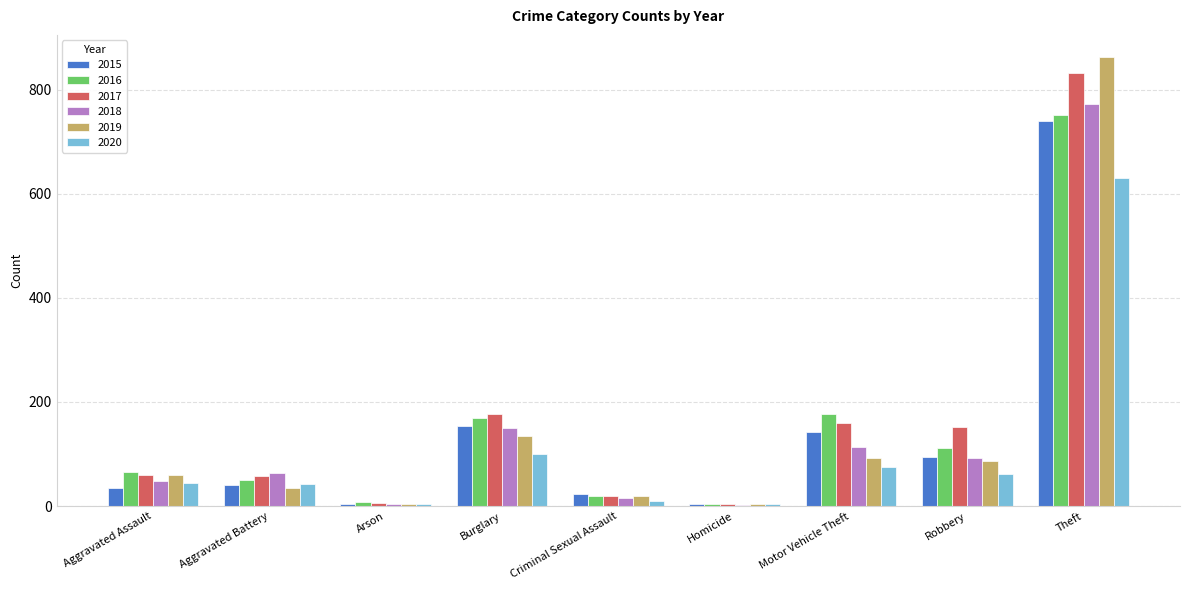

The value of 2020 at Theft is 830. True or false?

False